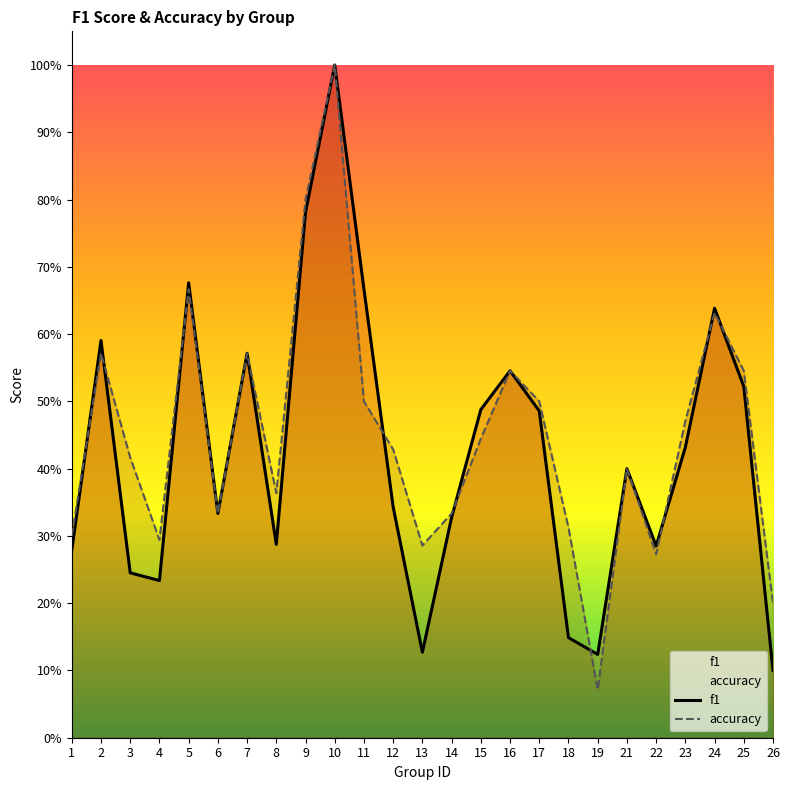

How many interior local valleys does the accuracy series have?

6